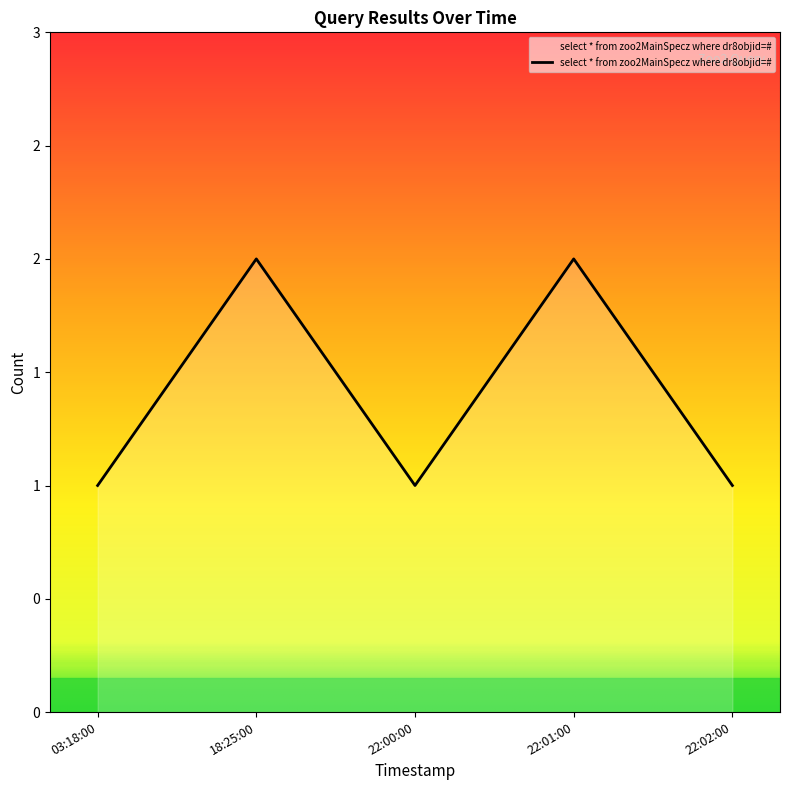

What is the label of the 5th point from the right?

03:18:00